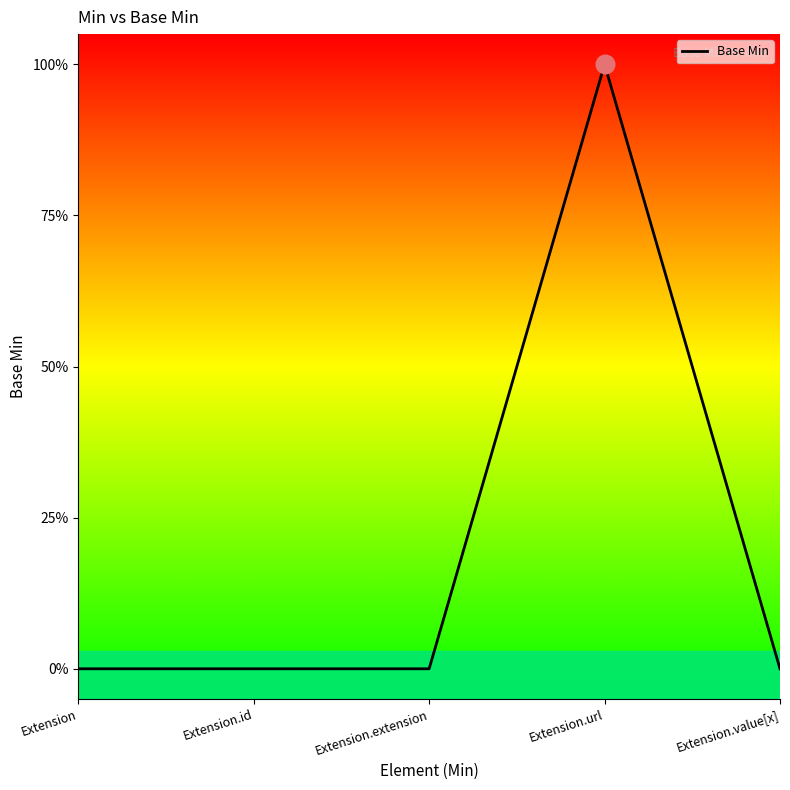

Which has a higher value, Extension.value[x] or Extension.id?

Extension.value[x]